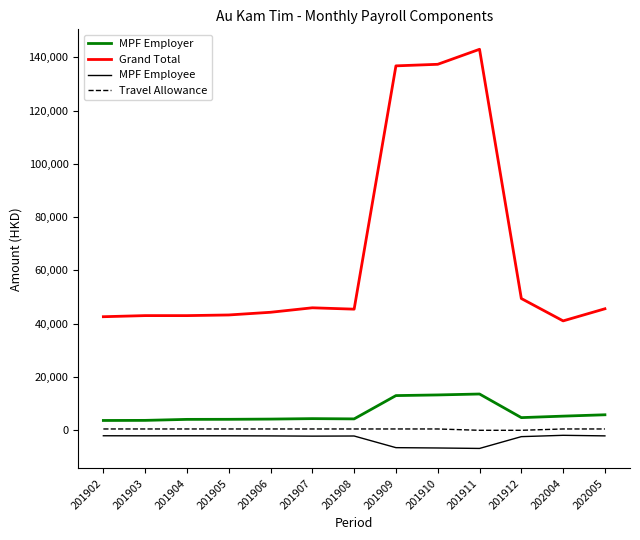

Is it true that MPF Employer equals 19131.2 at 201910?

False